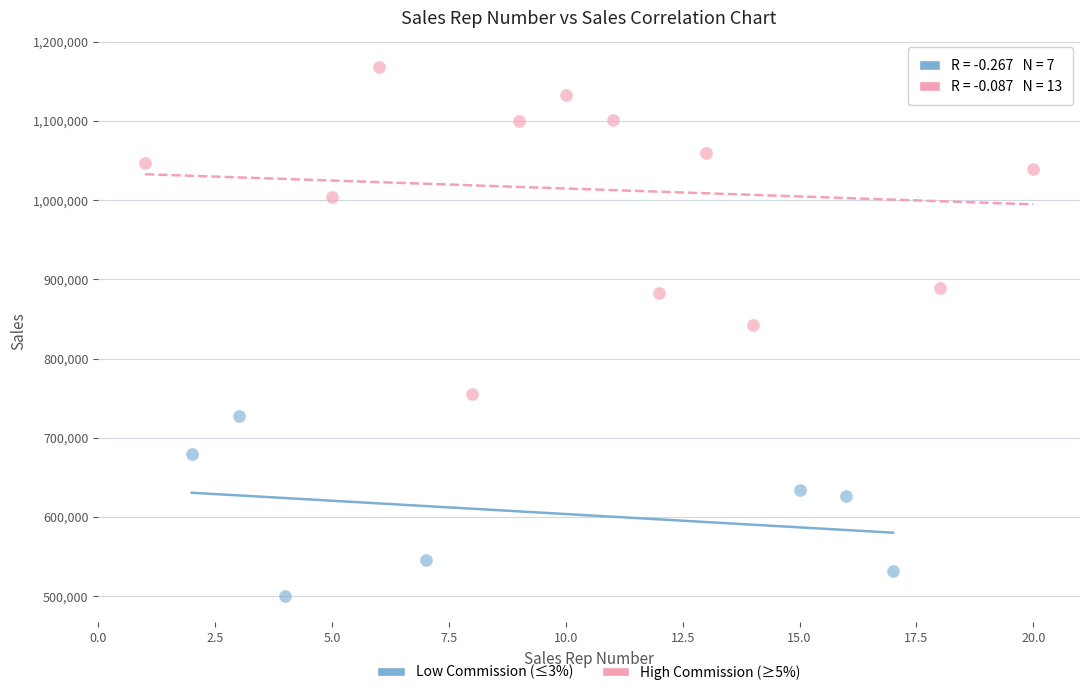

Which series has the largest Y range (max minus min)?

High Commission (≥5%)